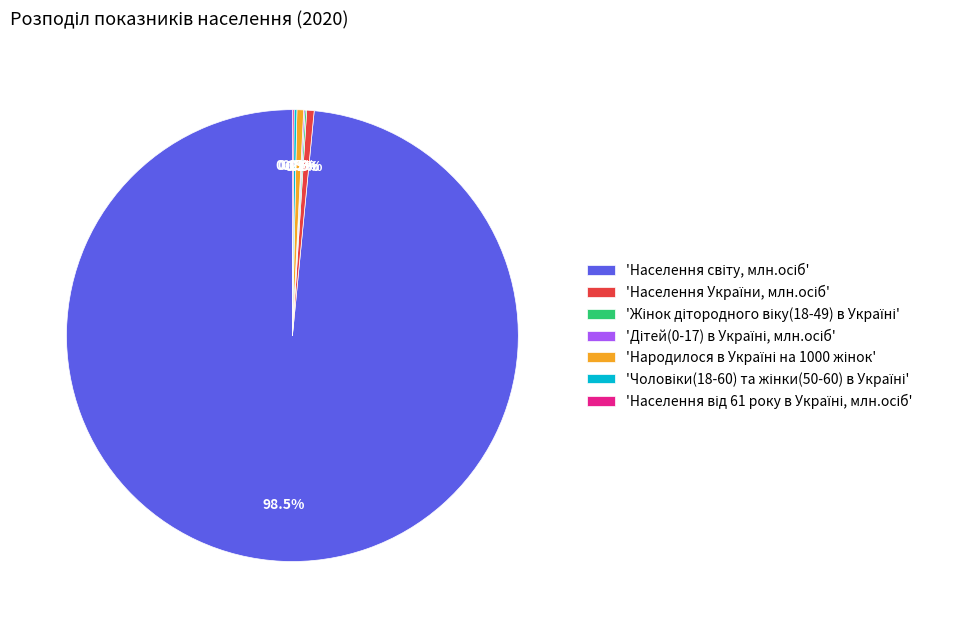

Is there any slice that represents more than half of the pie?

Yes